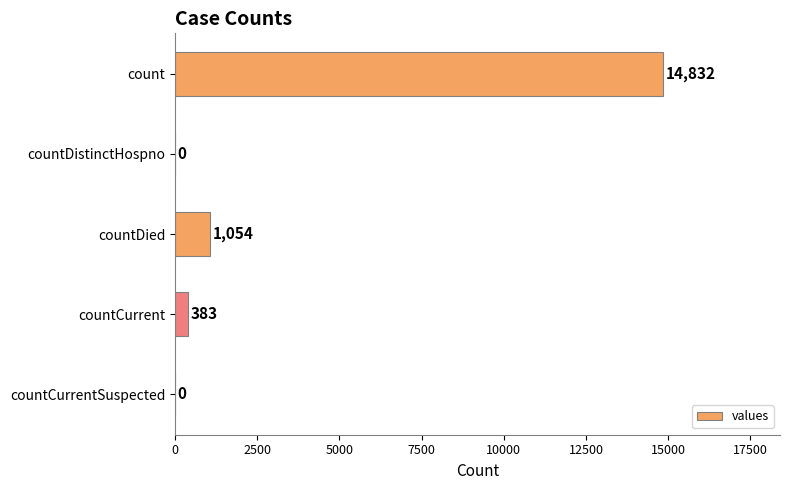

What is the change in value from count to countCurrentSuspected?

-14832